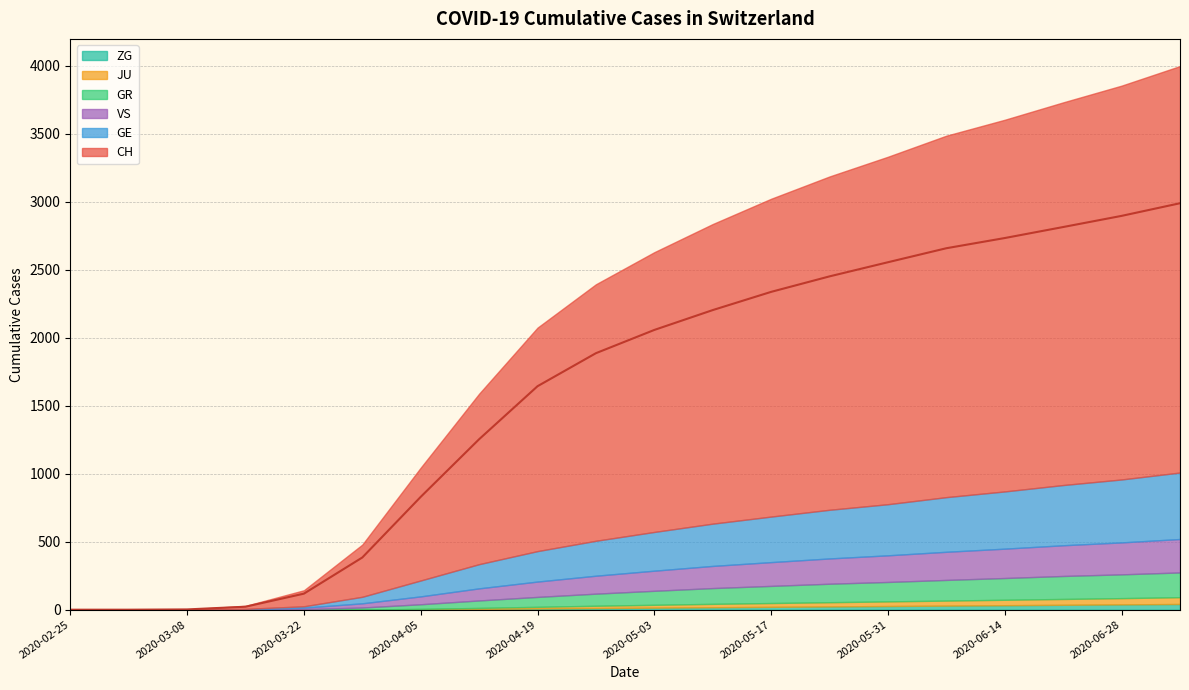

What is the sum of all VS values?

2434